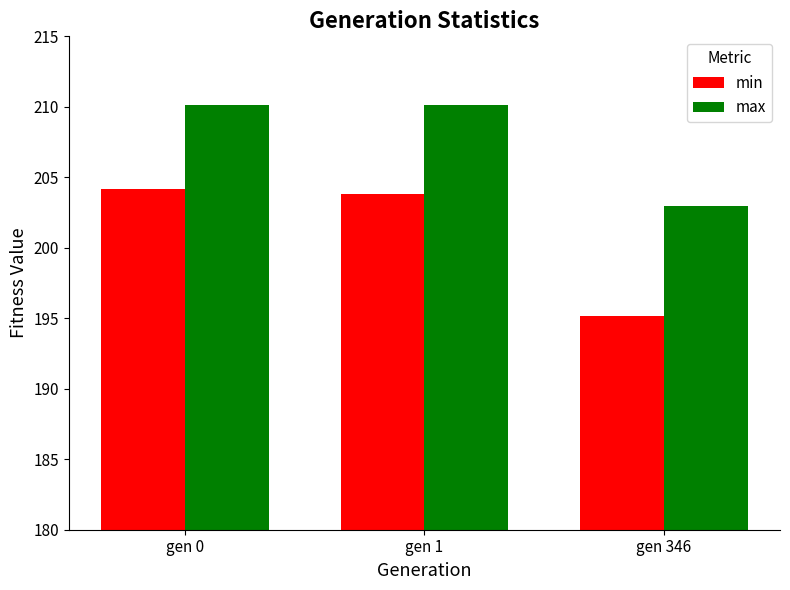

Reading left to right, what are all the values shown in this chart?

min: 204.1	203.8	195.2
max: 210.1	210.1	202.9